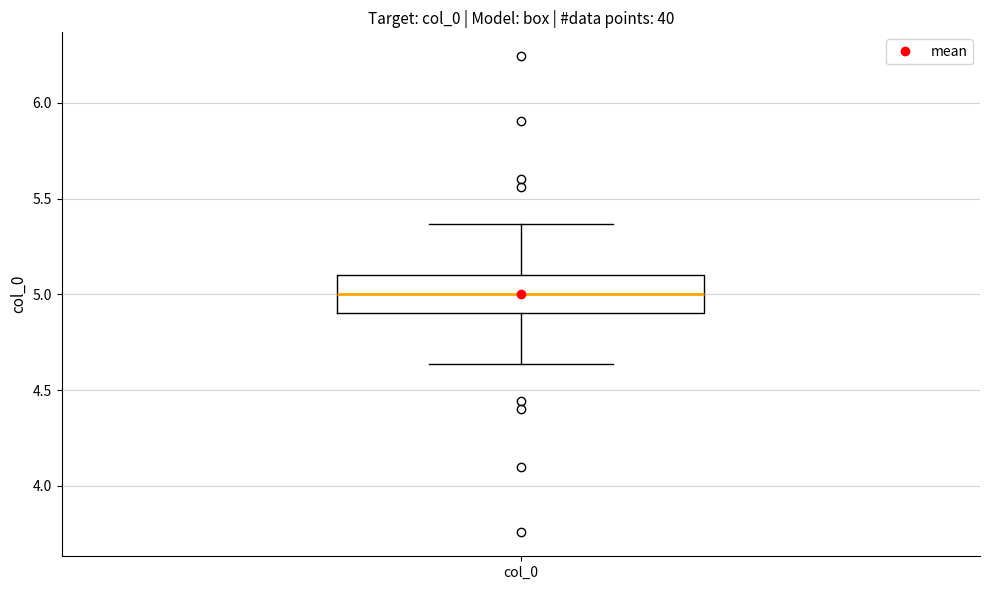

Read this box plot against the y-axis: the position of the median line, the range covered by the box, and the ends of both whiskers. The values are not printed on the chart, so give them approximately, as read against the axis.

median 5.00, box 4.90 to 5.10, whiskers 4.65 to 5.35